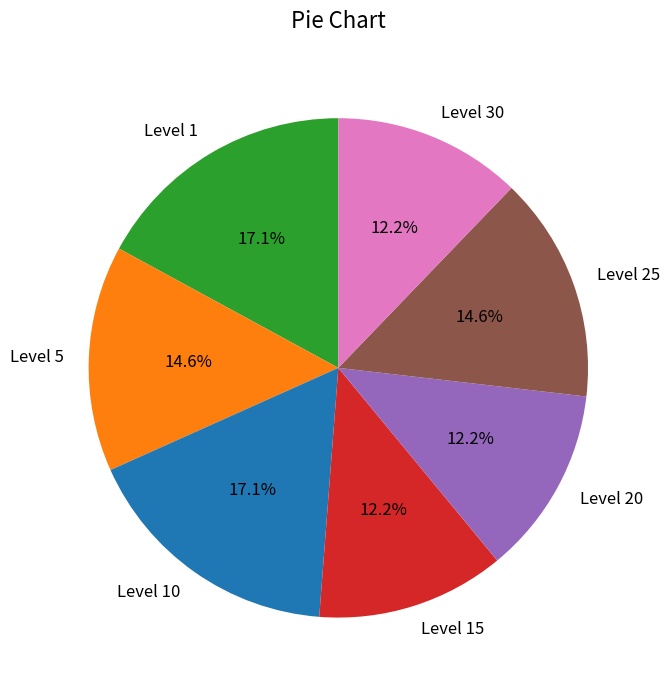

Between Level 20 and Level 1, which is larger?

Level 1